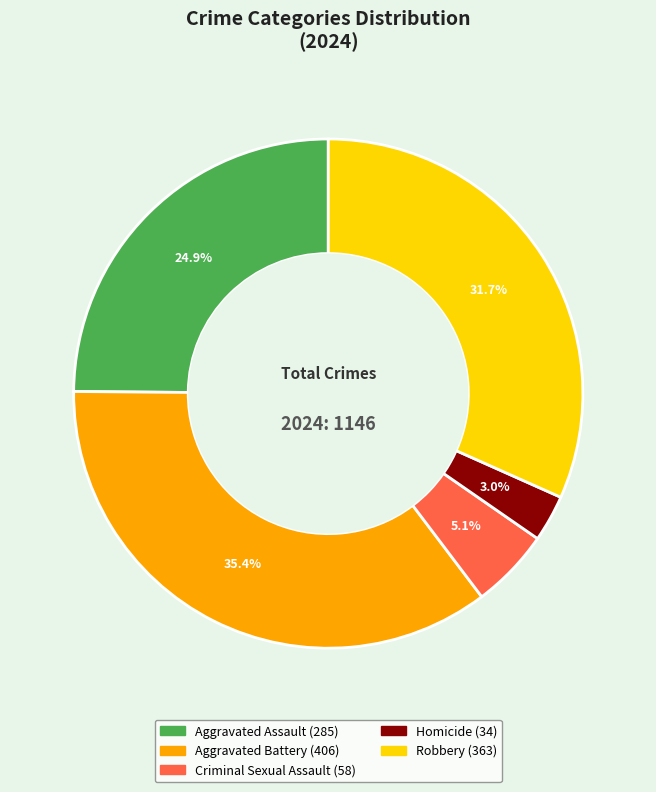

To the nearest percent, what is the average slice percentage?

20%